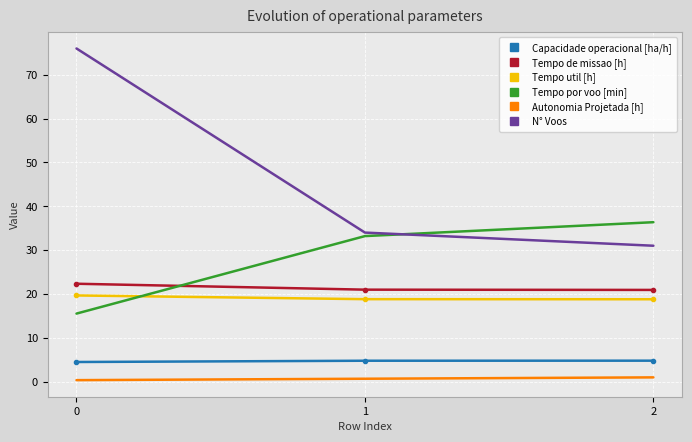

Which series changed the most between 0 and 1?

N° Voos